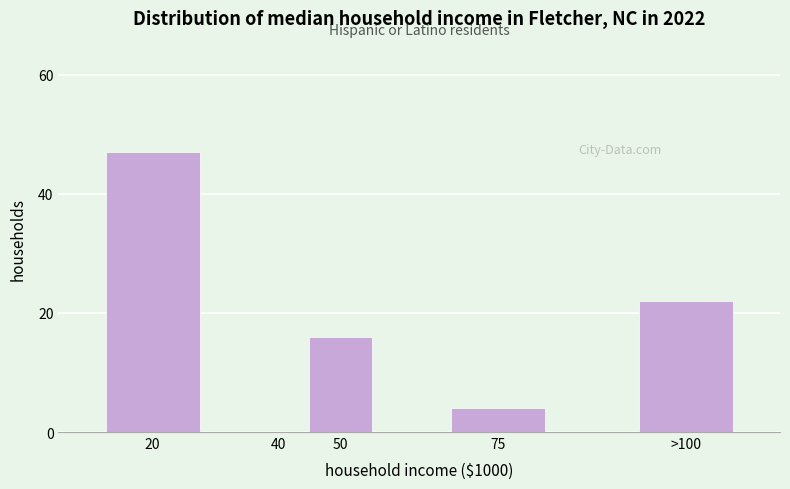

Reading left to right, transcribe all the data shown in this chart.

20=47	40=0	50=16	75=4	>100=22